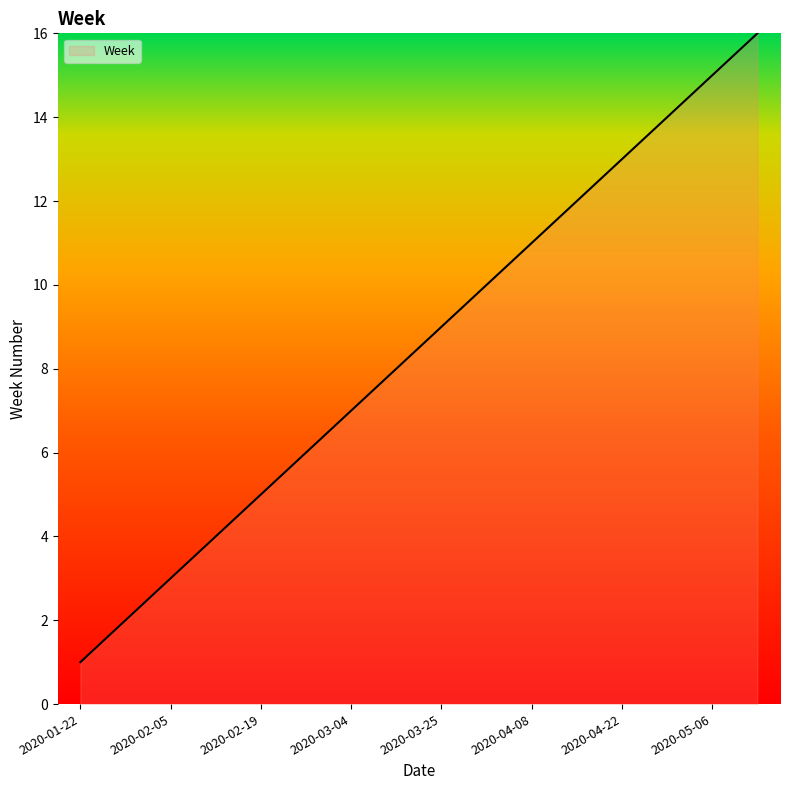

What is the greatest value displayed?

16